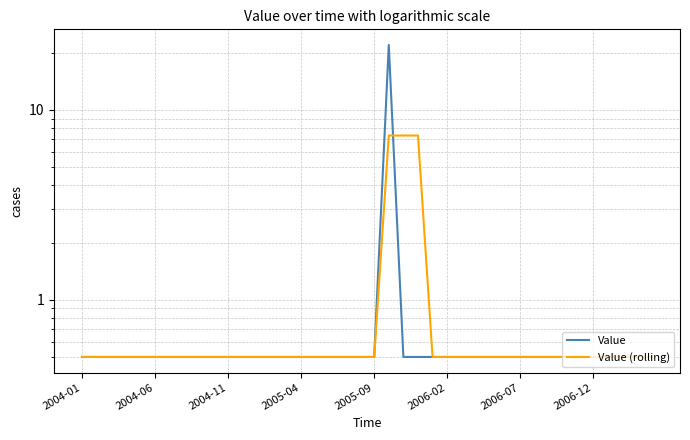

True or false: Value (rolling) and Value cross at least once.

True